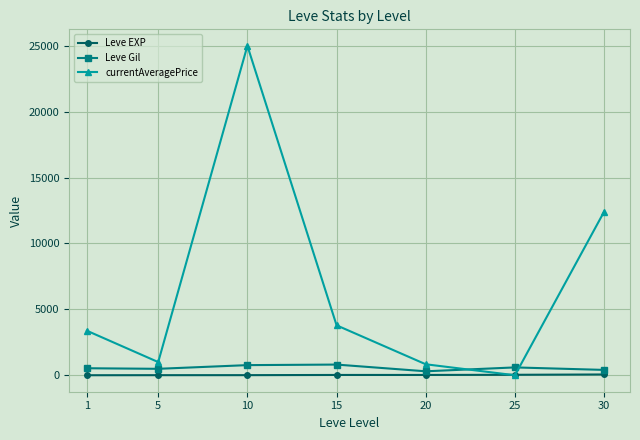

Which series has the largest range (max minus min)?

currentAveragePrice